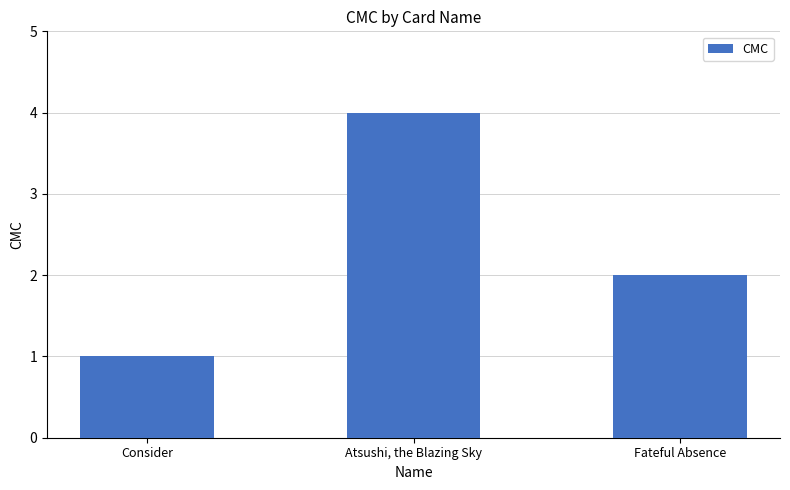

List the labels in order of value, smallest first.

Consider, Fateful Absence, Atsushi, the Blazing Sky